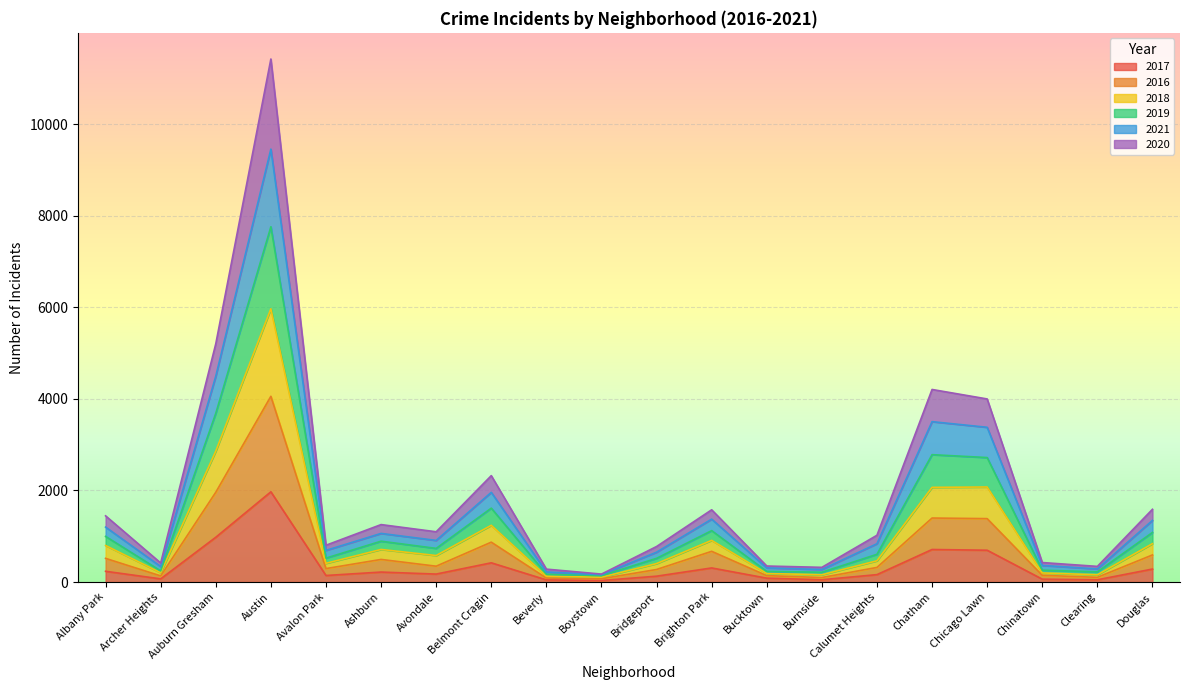

Rank the series at Chatham from lowest to highest value.

2017, 2016, 2020, 2018, 2021, 2019